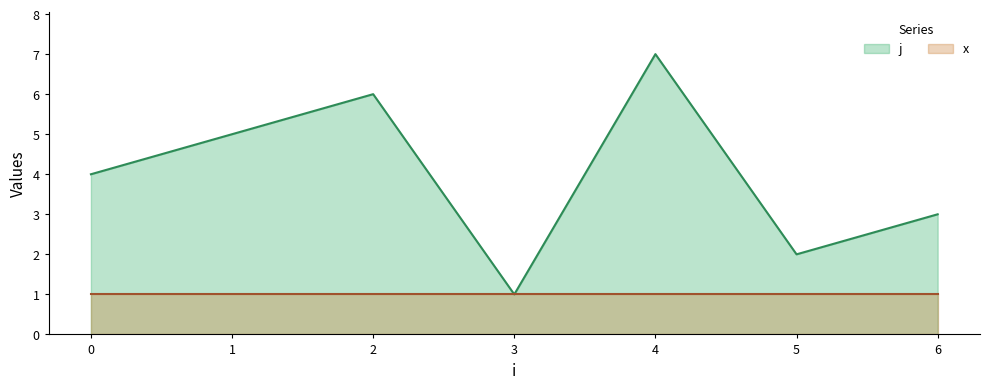

Rank the categories by value from highest to lowest.

4, 2, 1, 0, 6, 5, 3